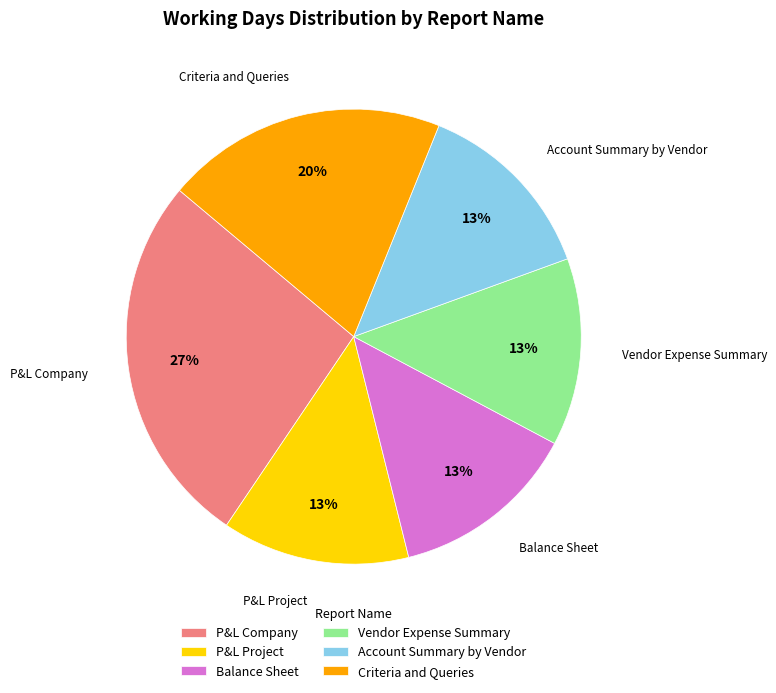

How many slices are in this pie chart?

6